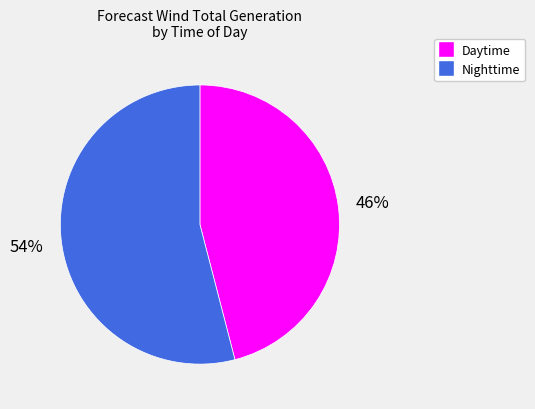

How many slices are in this pie chart?

2